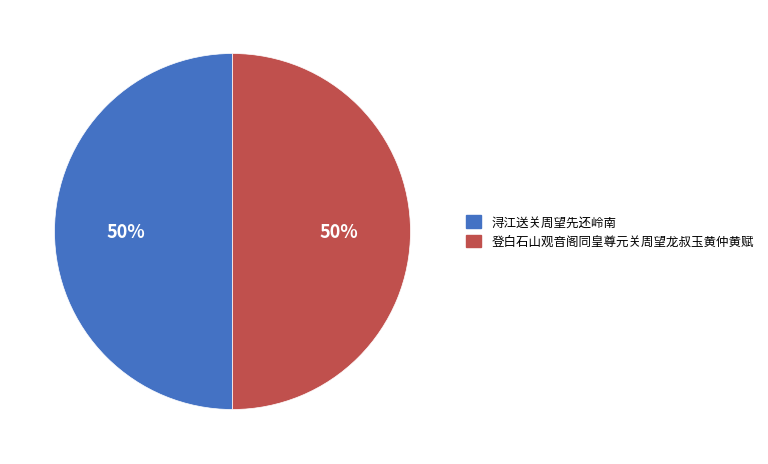

Approximately how many times larger is the value at 登白石山观音阁同皇尊元关周望龙叔玉黄仲黄赋 compared to 浔江送关周望先还岭南?

1.0